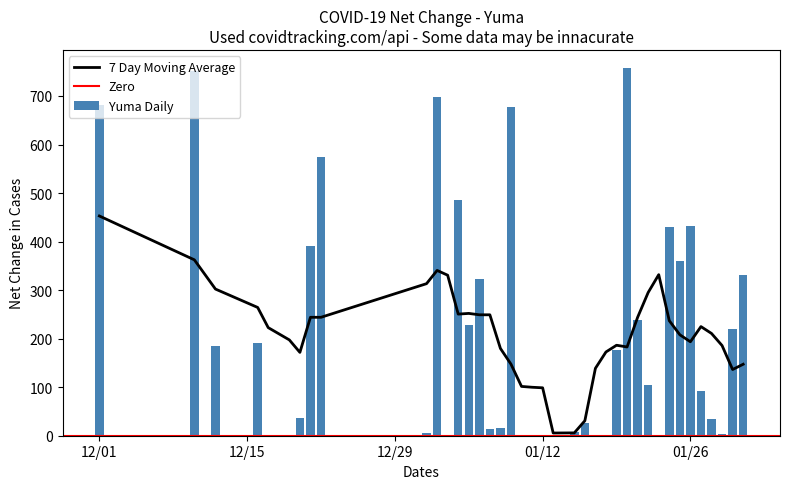

Does the chart contain stacked bars?

No